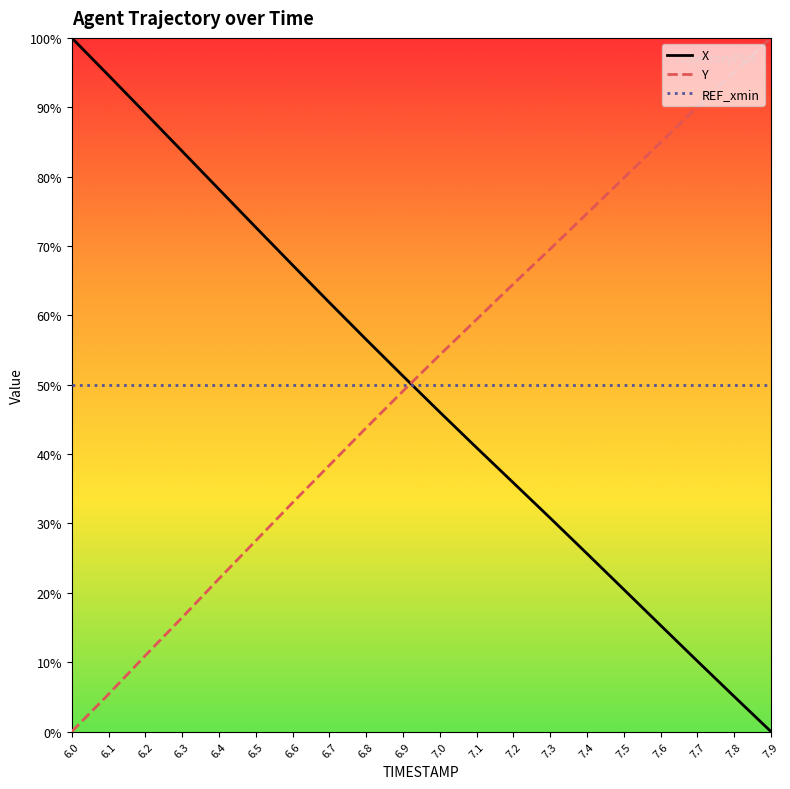

True or false: X has a value of 0.6 at 6.0.

False